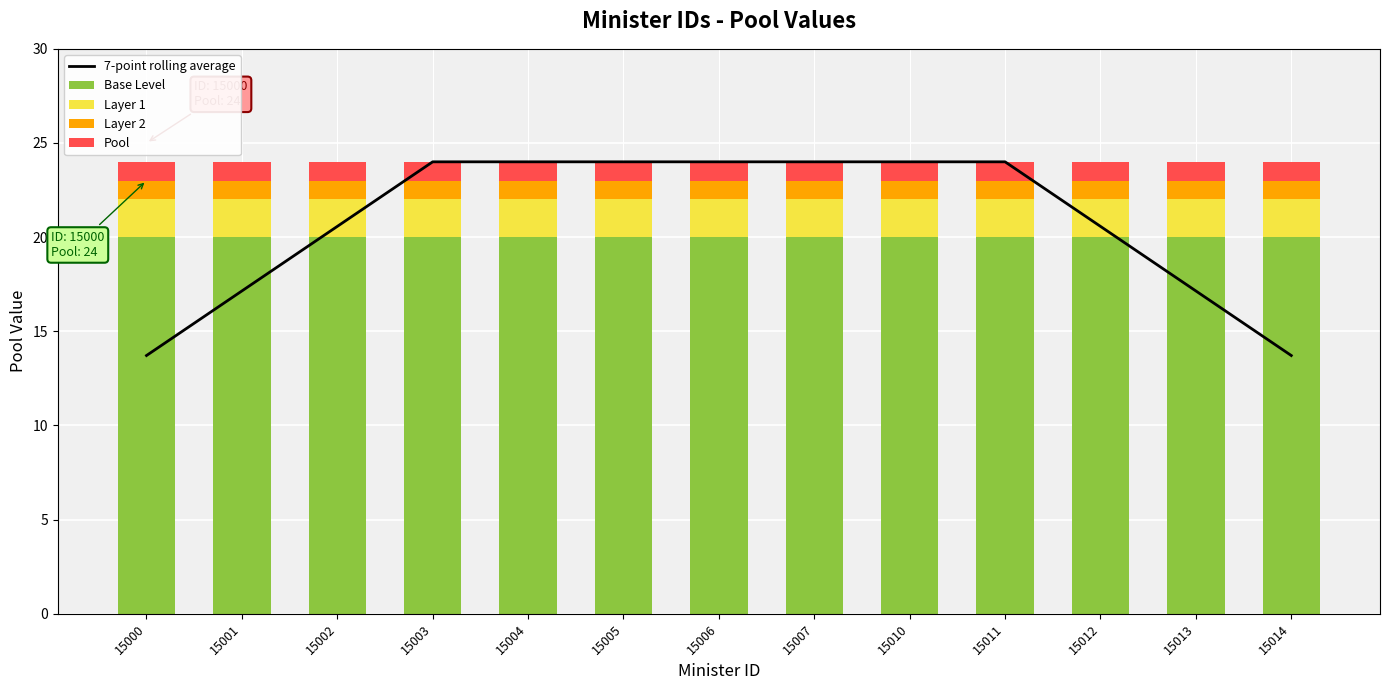

What is the total value across all series at 15013?

41.1